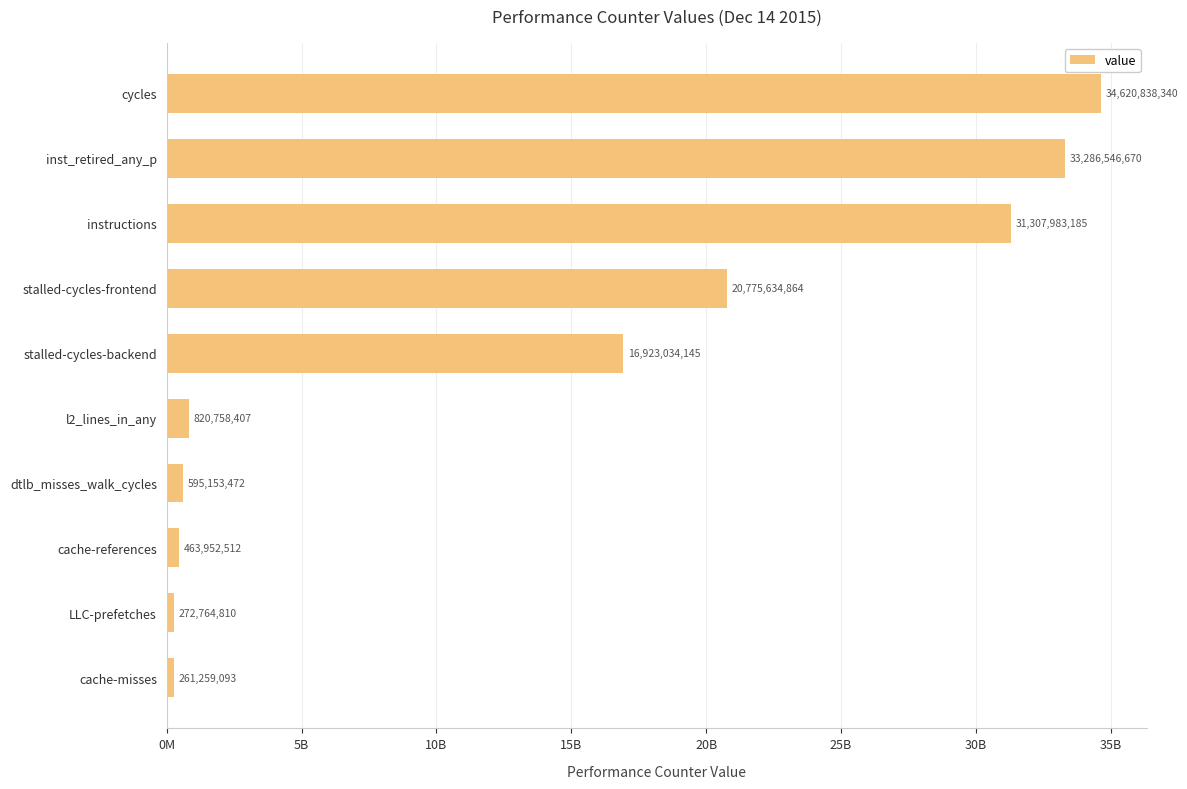

What is the average value?

13932792550